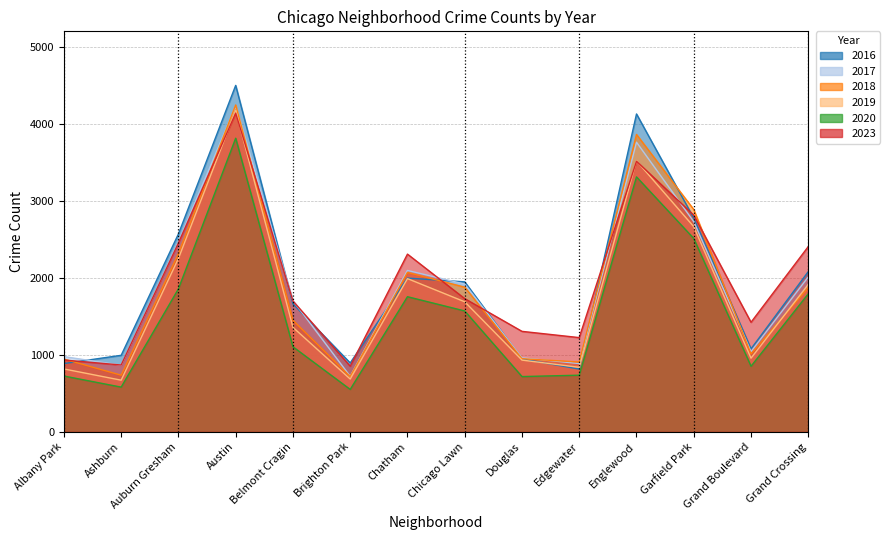

Is it true that 2023 equals 852 at Brighton Park?

True